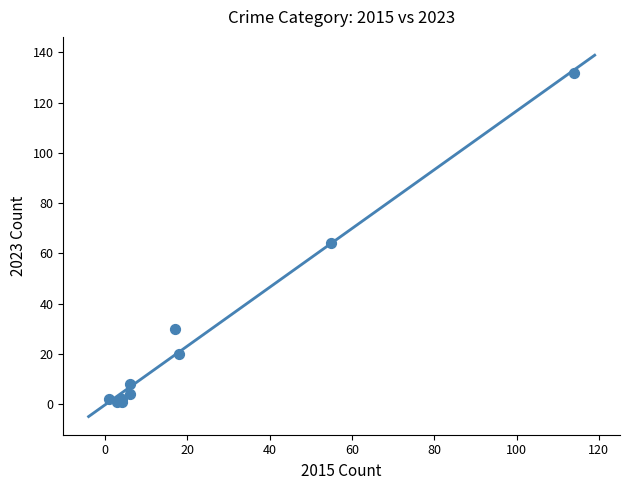

What Y value in the scatter plot is closest to 66?

64